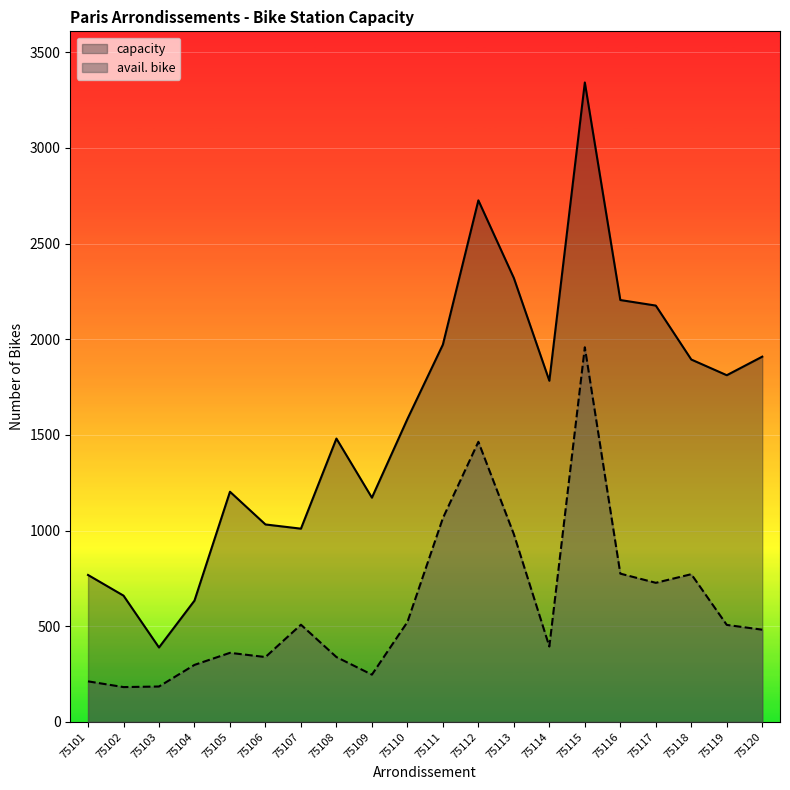

Which series has the largest total across all categories?

capacity